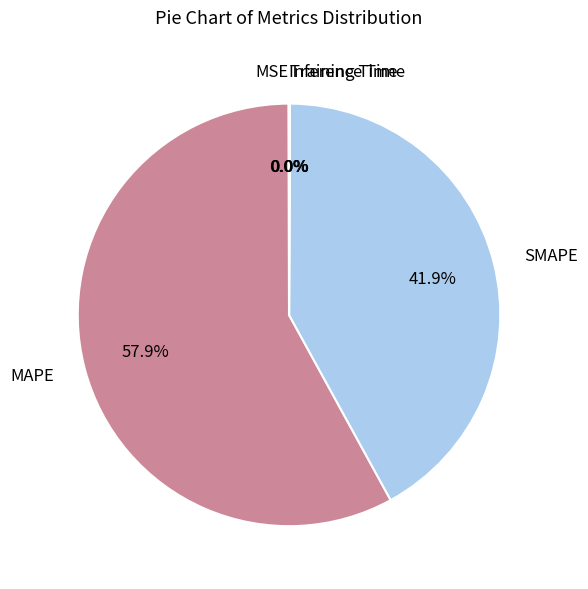

Which has a higher value, SMAPE or MAPE?

MAPE